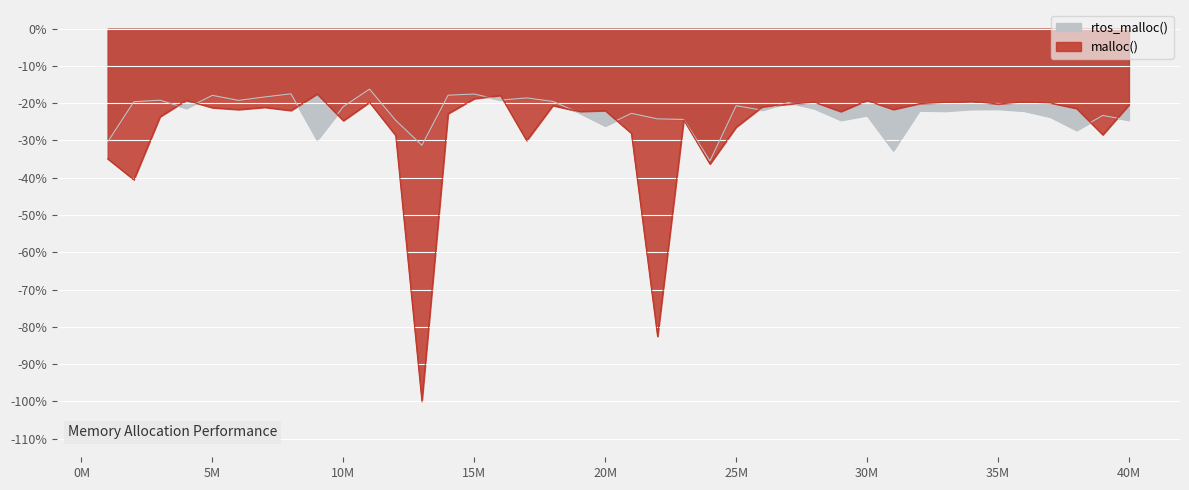

What is the greatest value displayed?

-16.2